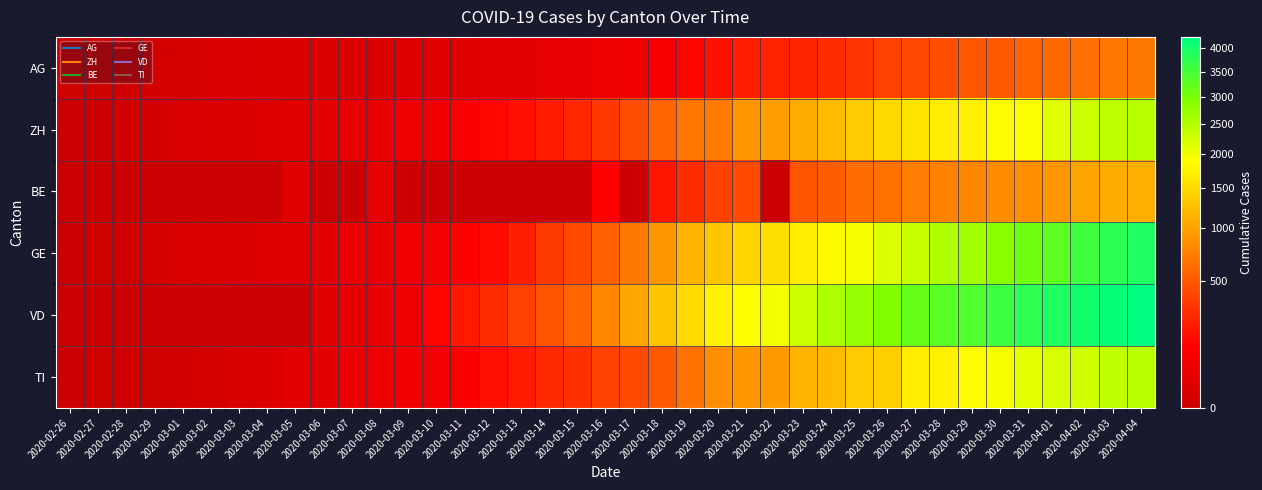

Between 2020-03-09 and 2020-03-18, which series saw the biggest shift?

VD